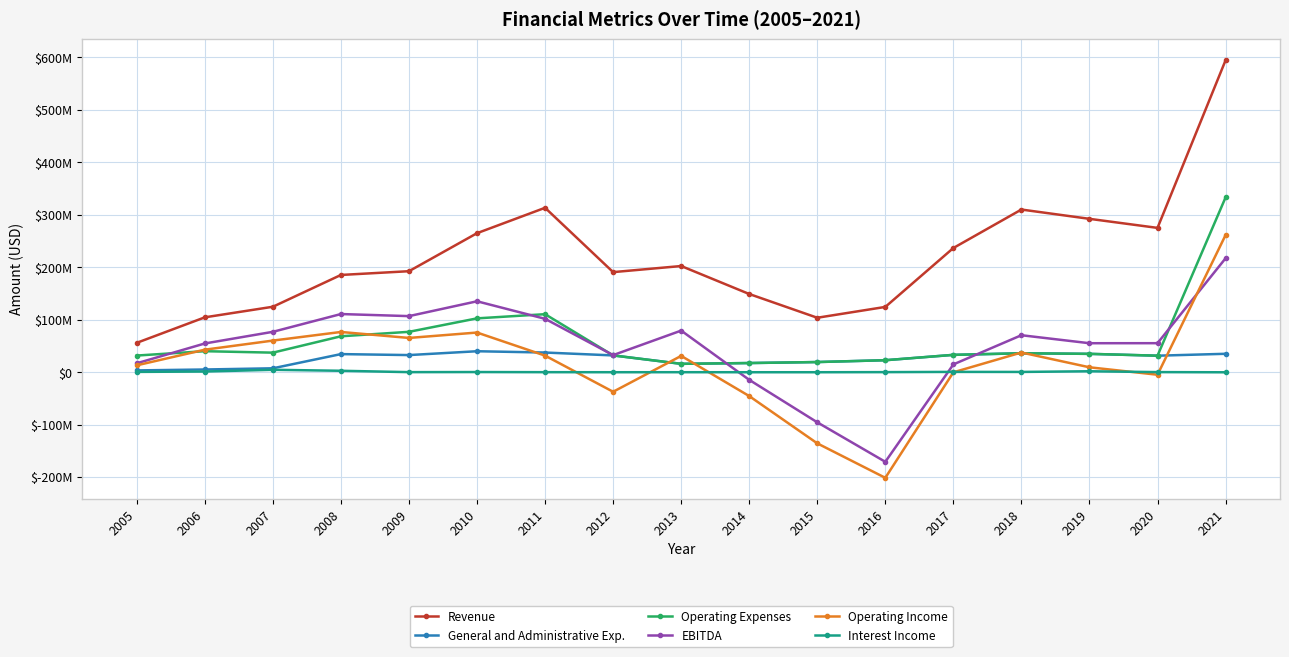

The value of Operating Expenses at 2005 is 49550384. True or false?

False